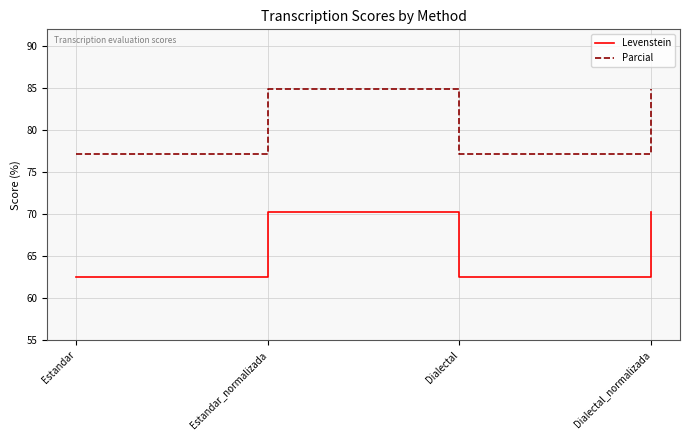

Is the value of Levenstein at Estandar_normalizada greater than the value of Parcial at Dialectal?

No